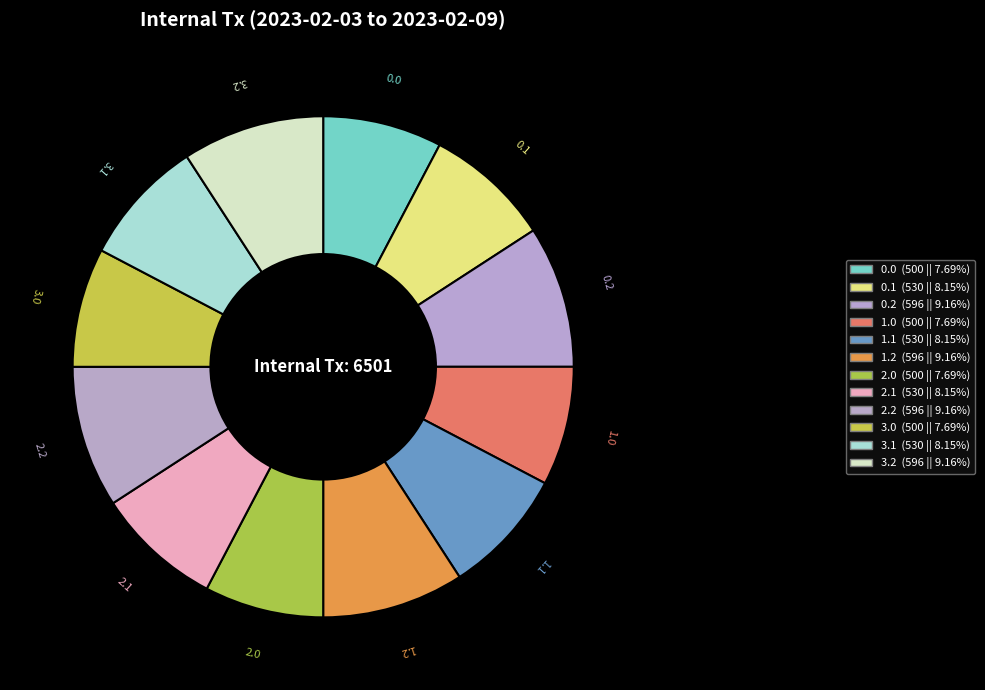

True or false: 2.2 accounts for 1% of the total.

False